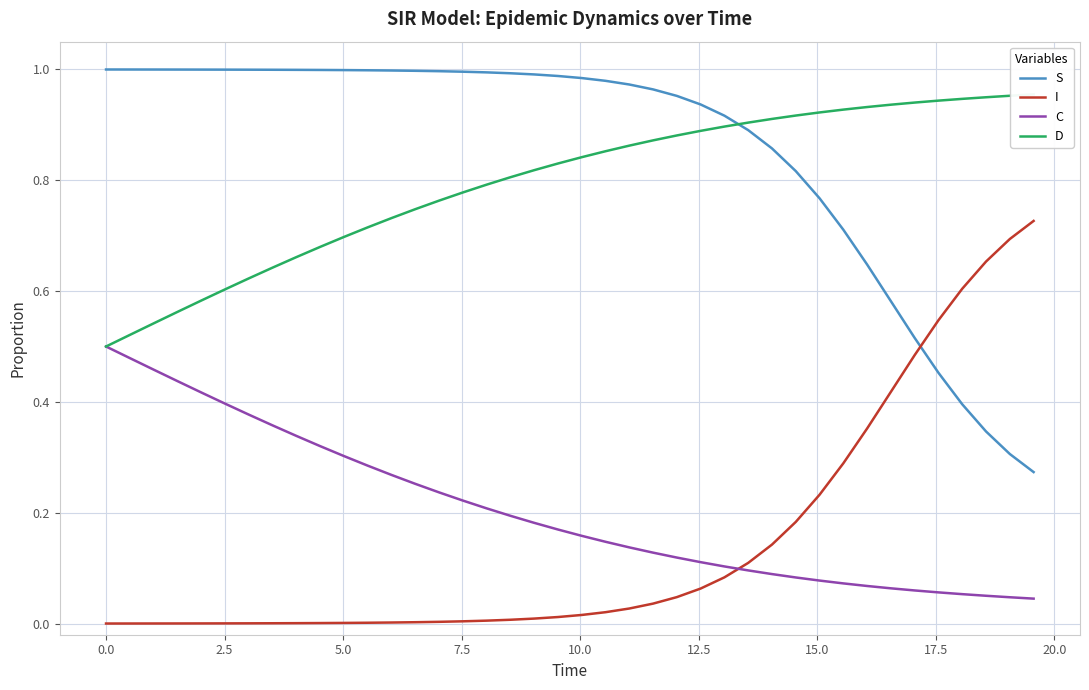

Rank the series by their maximum value, from lowest to highest.

C, I, D, S